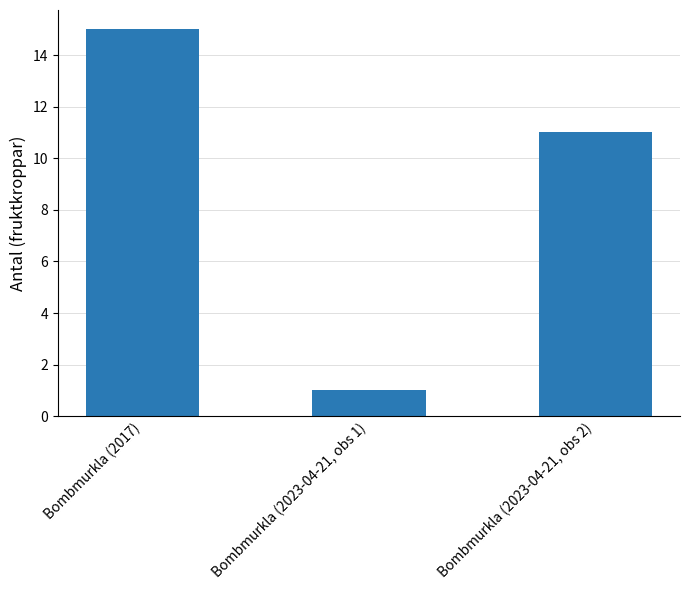

Which has a higher value, Bombmurkla (2023-04-21, obs 1) or Bombmurkla (2017)?

Bombmurkla (2017)